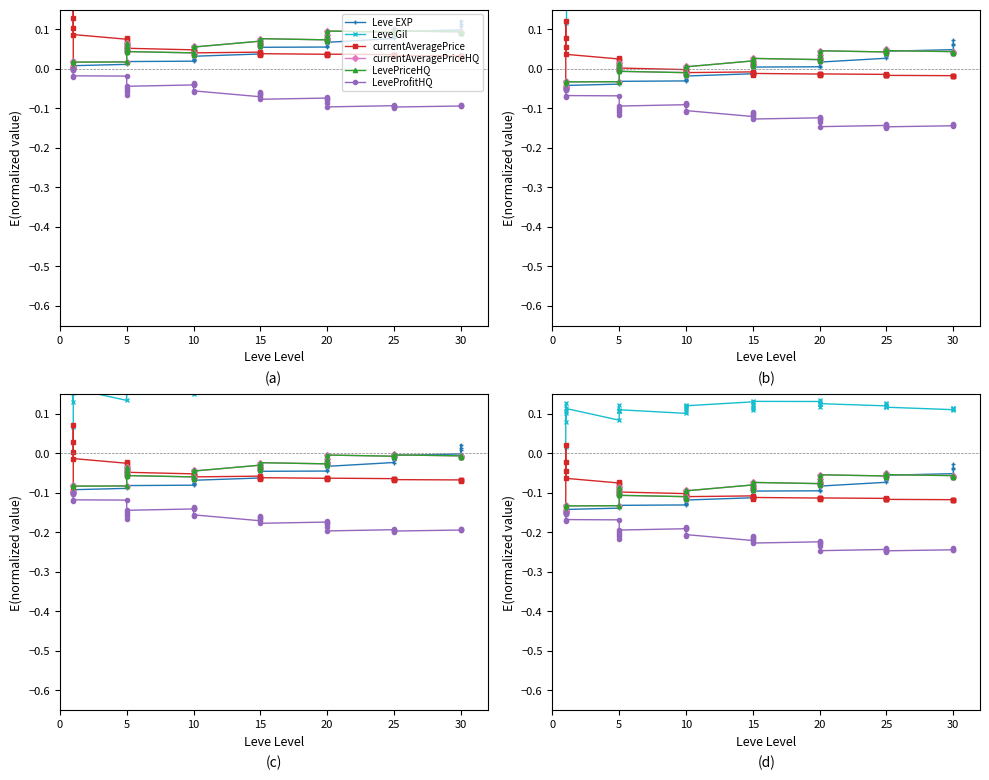

In currentAveragePriceHQ, how many points are lower than both neighbors (excluding endpoints)?

11